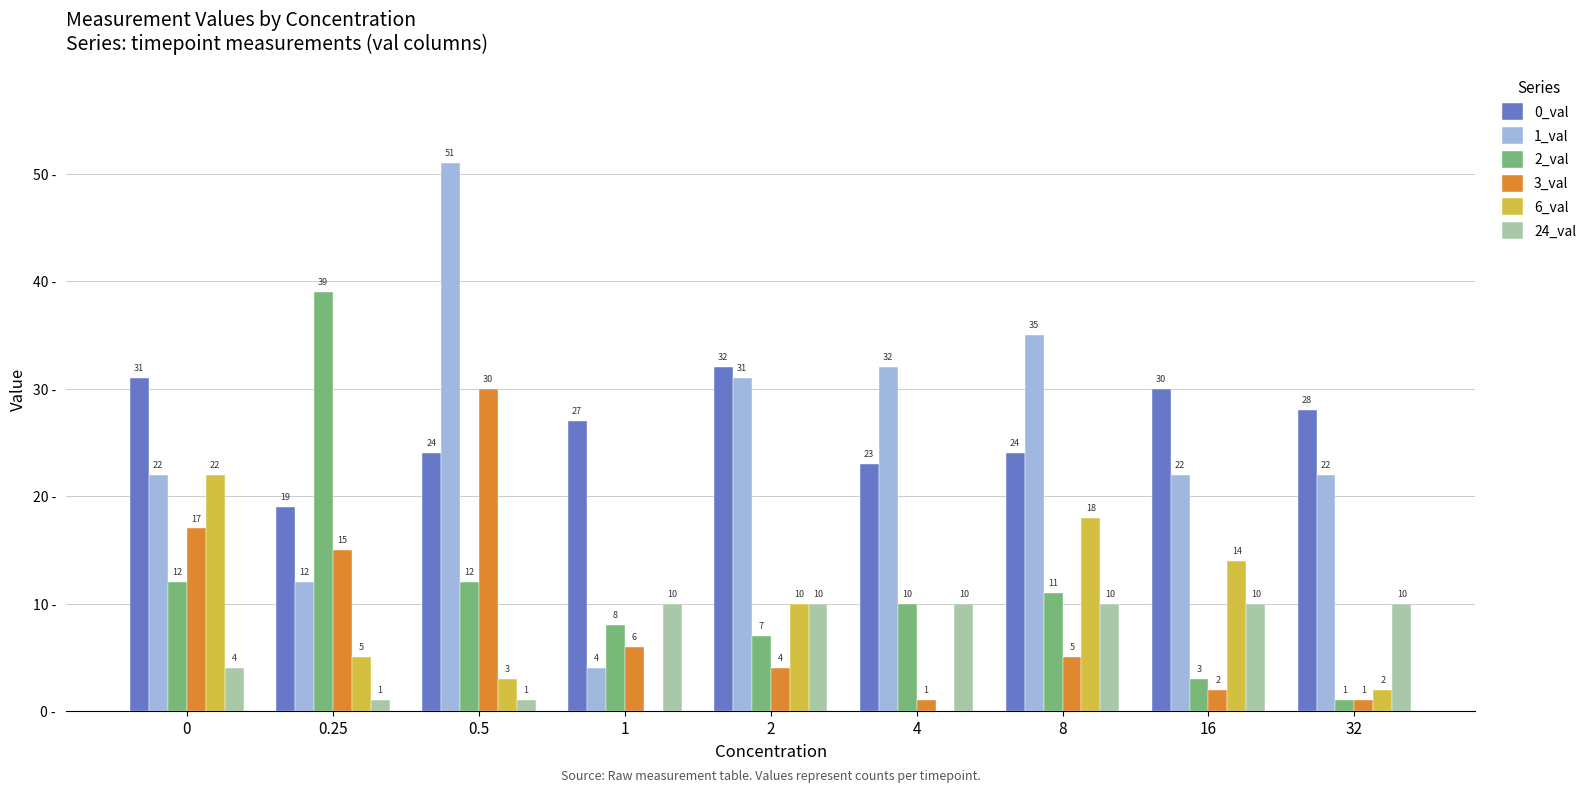

Is the value of 6_val at 32 greater than the value of 2_val at 8?

No